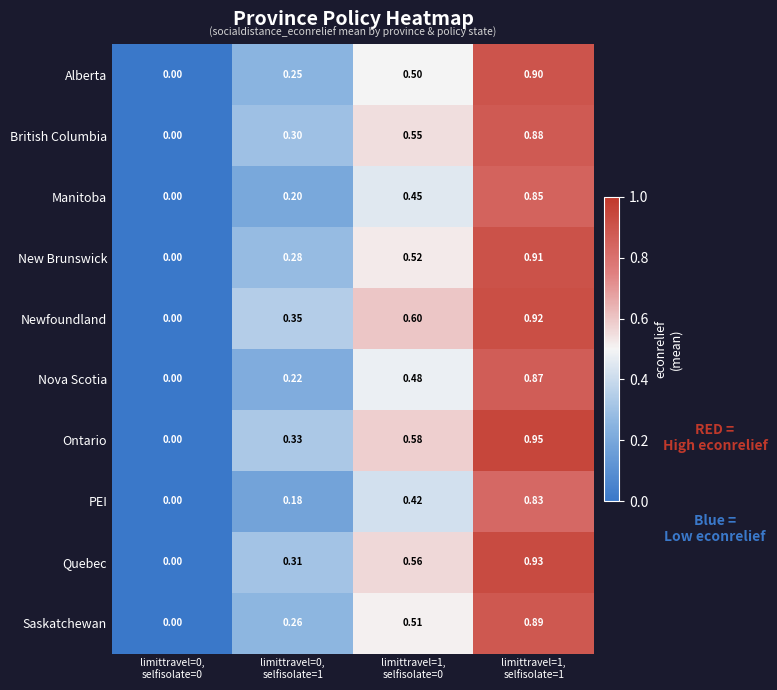

Which series has the largest total across all categories?

Newfoundland